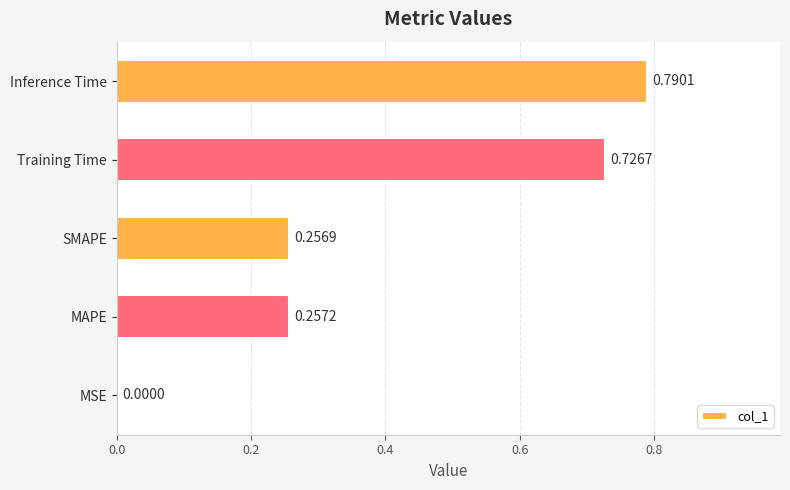

At which label is the value closest to 0?

MSE